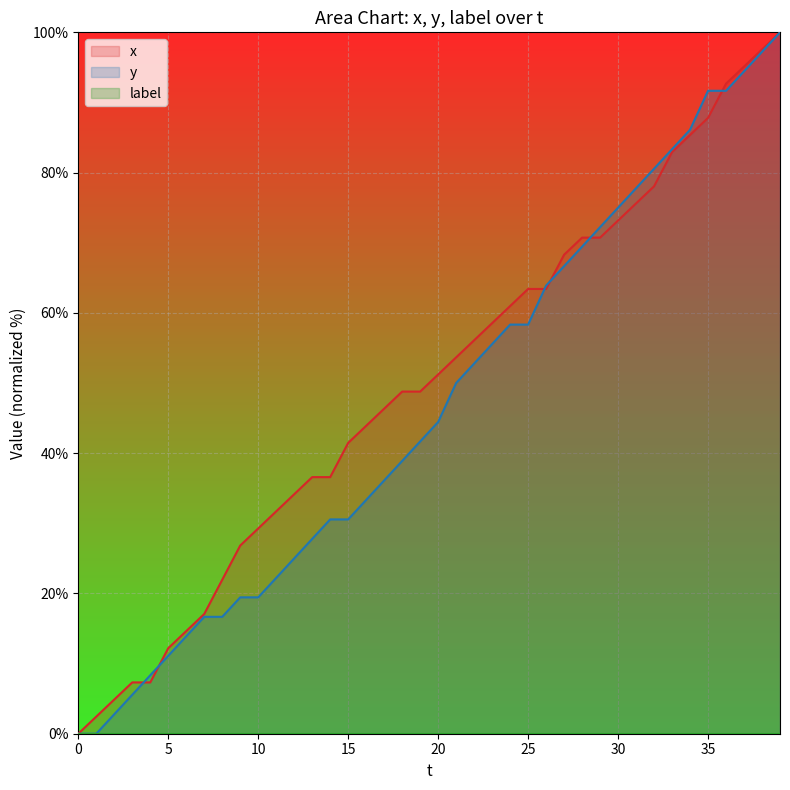

Reading left to right, list all the values displayed in this chart.

x: 0.0	0.0	2.8	5.6	8.3	11.1	13.9	16.7	16.7	19.4	19.4	22.2	25.0	27.8	30.6	30.6	33.3	36.1	38.9	41.7	44.4	50.0	52.8	55.6	58.3	58.3	63.9	66.7	69.4	72.2	75.0	77.8	80.6	83.3	86.1	91.7	91.7	94.4	97.2	100.0
y: 0.0	2.4	4.9	7.3	7.3	12.2	14.6	17.1	22.0	26.8	29.3	31.7	34.1	36.6	36.6	41.5	43.9	46.3	48.8	48.8	51.2	53.7	56.1	58.5	61.0	63.4	63.4	68.3	70.7	70.7	73.2	75.6	78.0	82.9	85.4	87.8	92.7	95.1	97.6	100.0